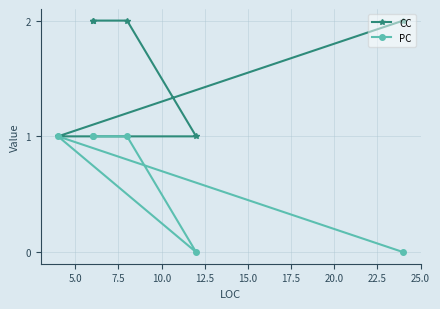

Which series has the largest range (max minus min)?

CC